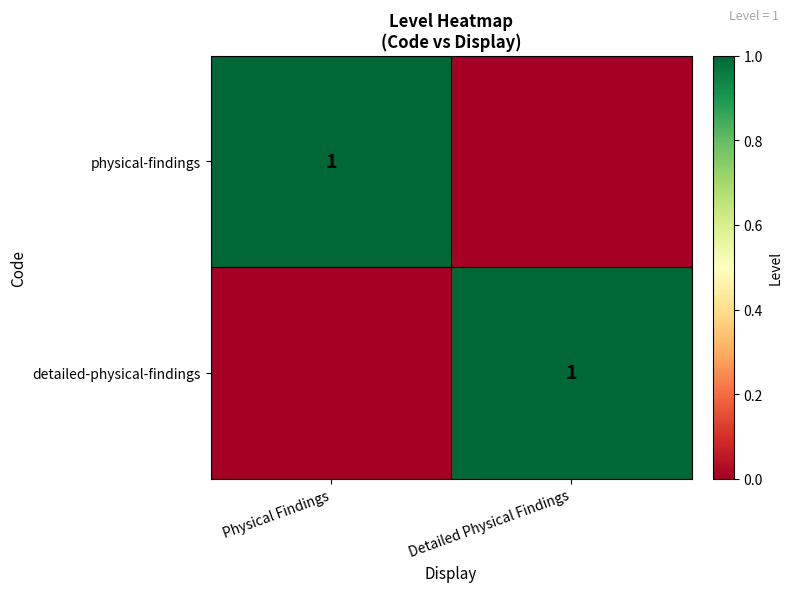

Is it true that physical-findings equals 1 at Physical Findings?

True